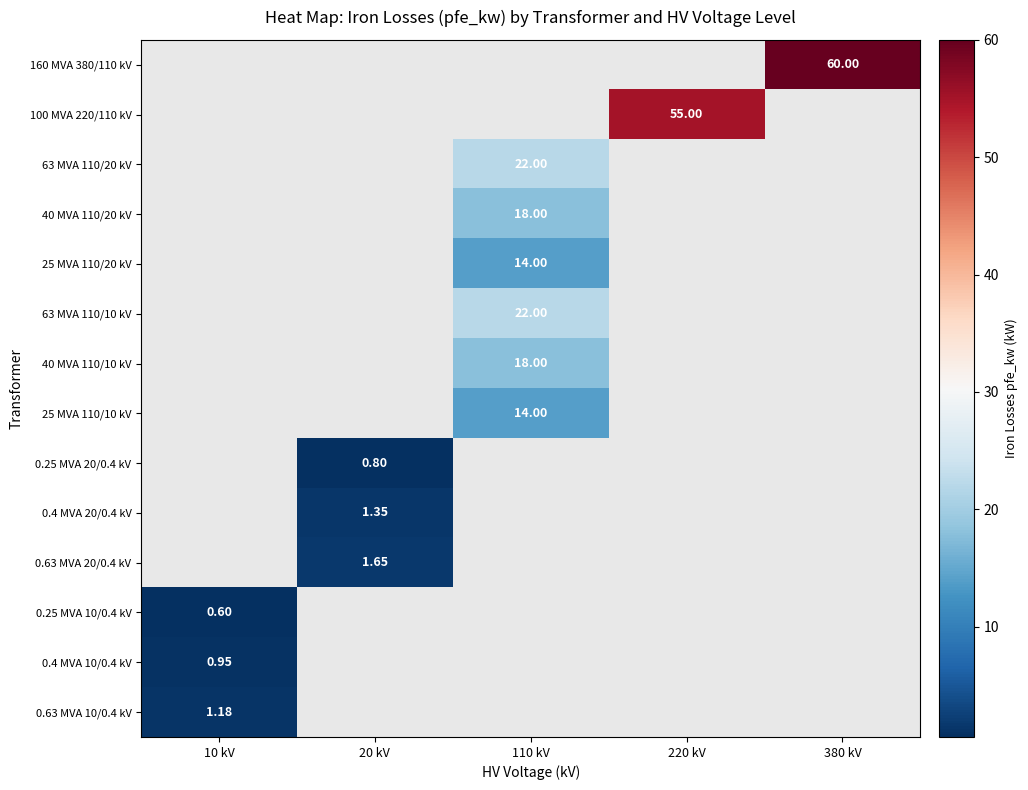

How many distinct data groups are displayed?

14